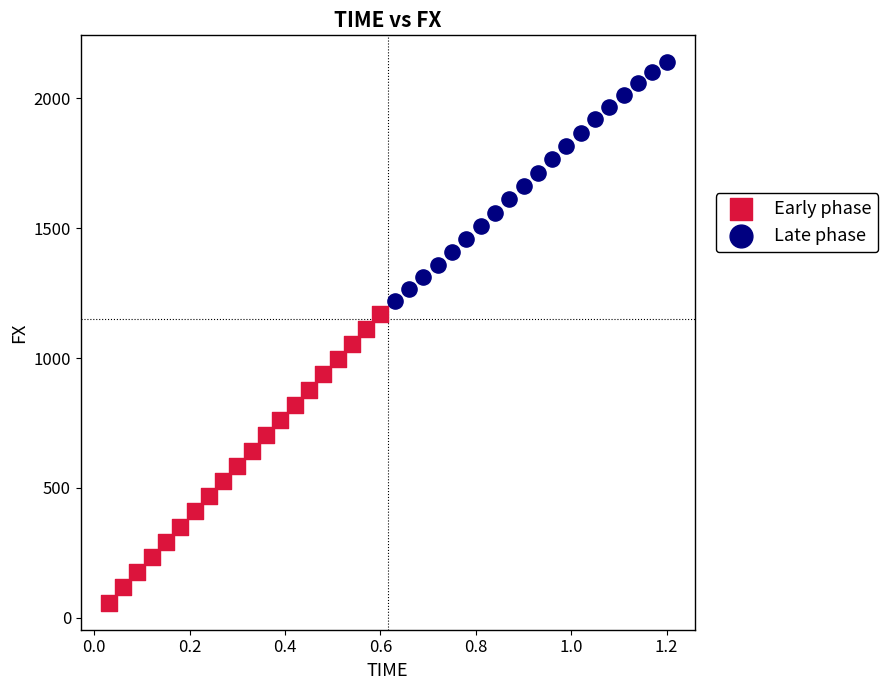

Which series reaches the maximum Y coordinate?

Late phase